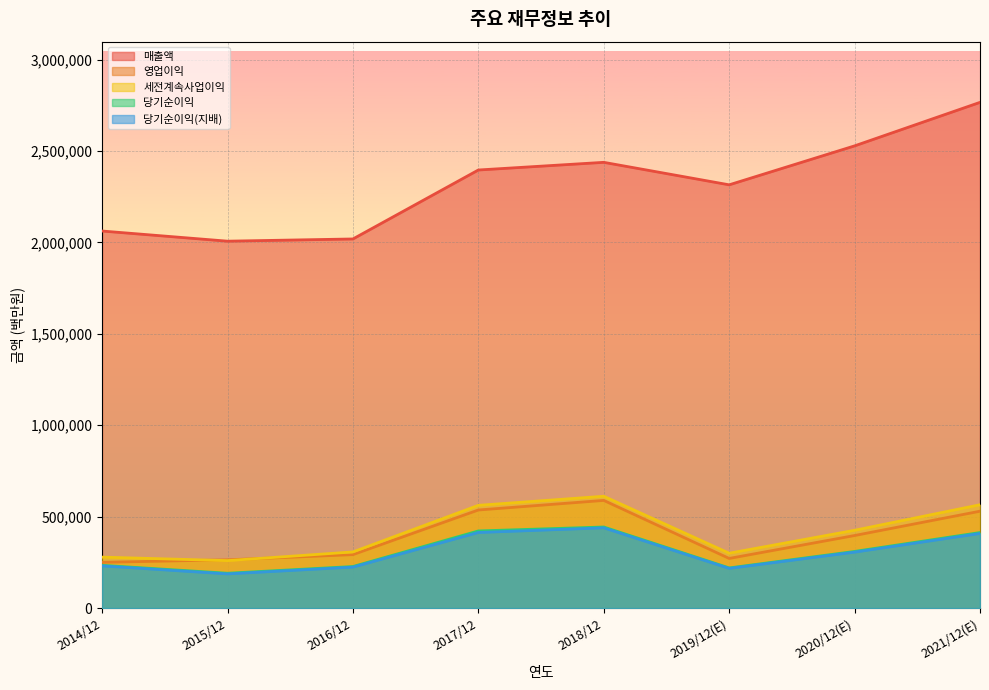

In 세전계속사업이익, how many points are lower than both neighbors (excluding endpoints)?

2